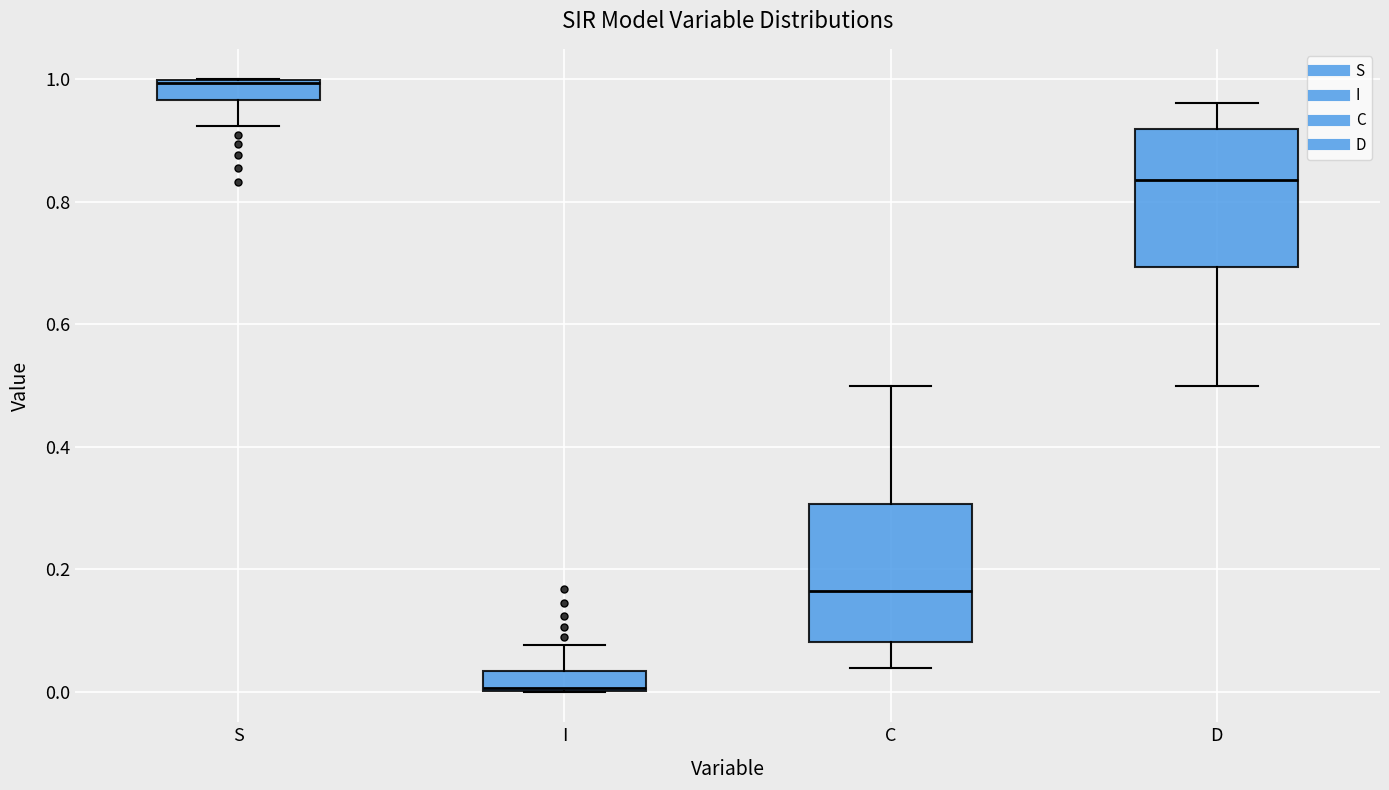

Where is the upper edge of the box for I on the y-axis? The values are not printed on the chart, so give them approximately, as read against the axis.

0.04